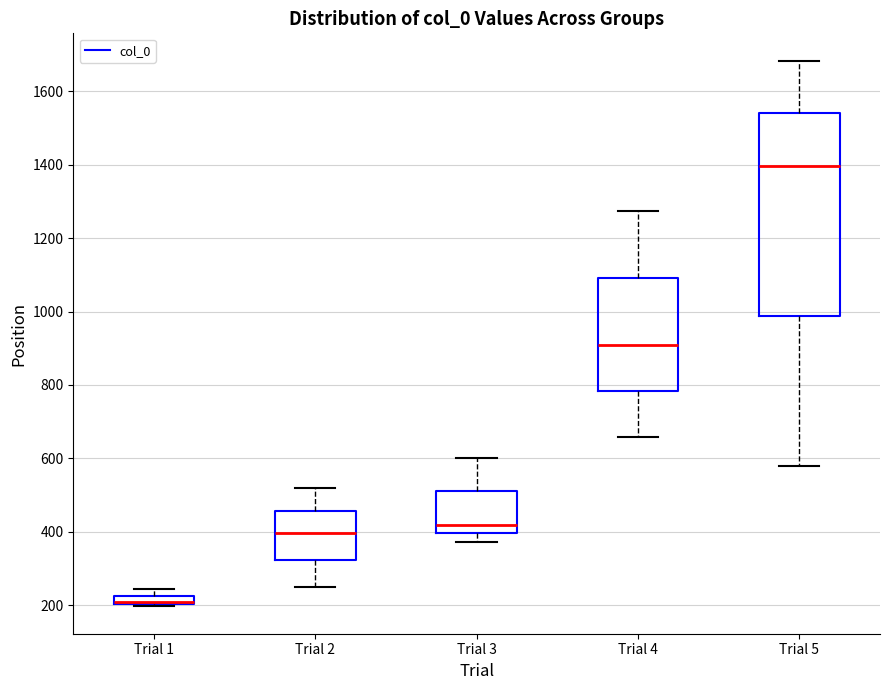

Comparing the boxes themselves (not the whiskers), which one is the tallest?

Trial 5